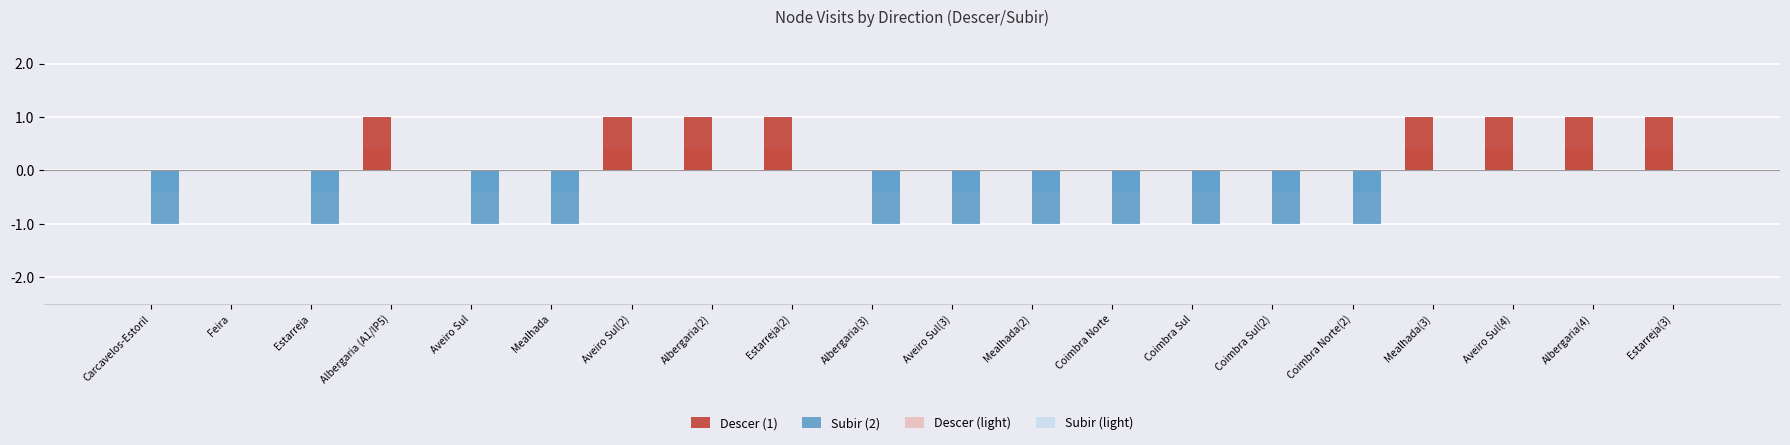

Between Feira and Mealhada(2), which series saw the biggest shift?

Subir (2)